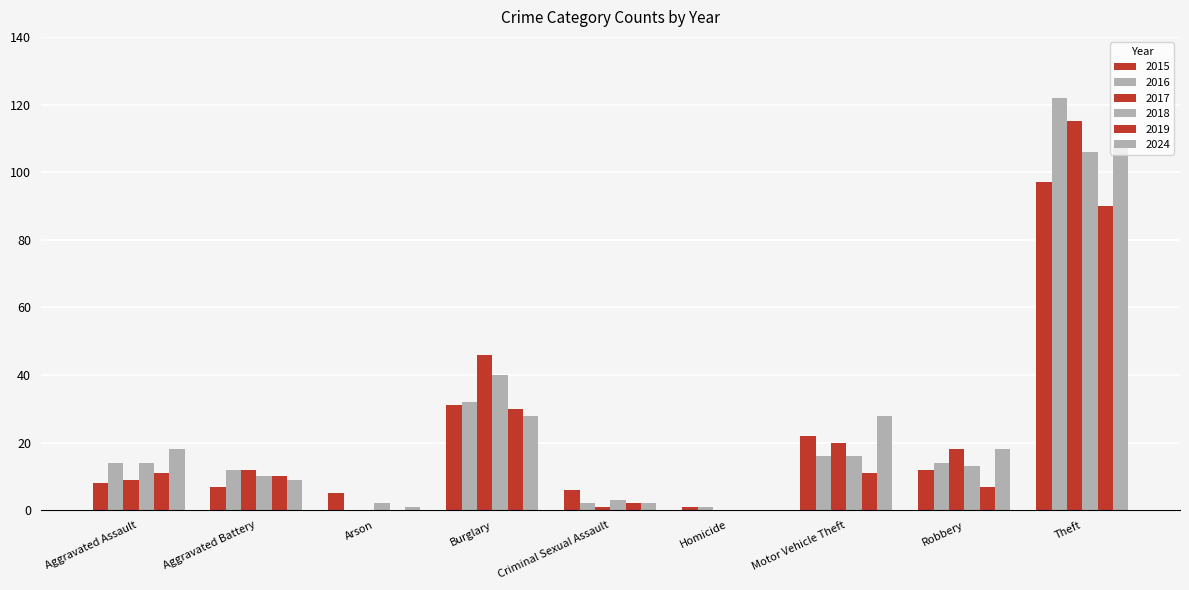

What is the label of the 4th bar from the right?

Homicide